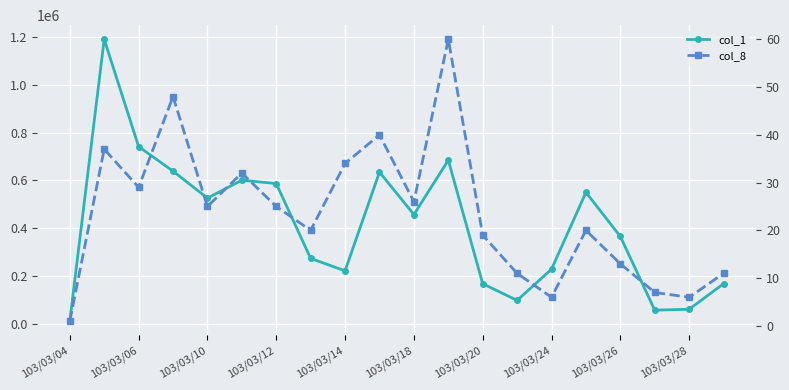

Is the value of col_1 at 103/03/06 greater than the value of col_8 at 103/03/14?

Yes